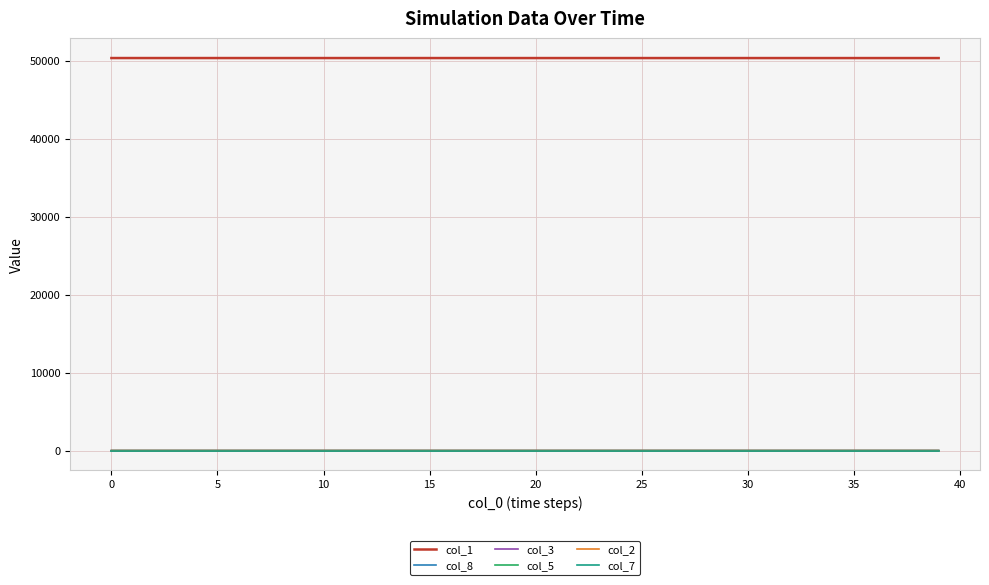

Which series has the largest total across all categories?

col_1